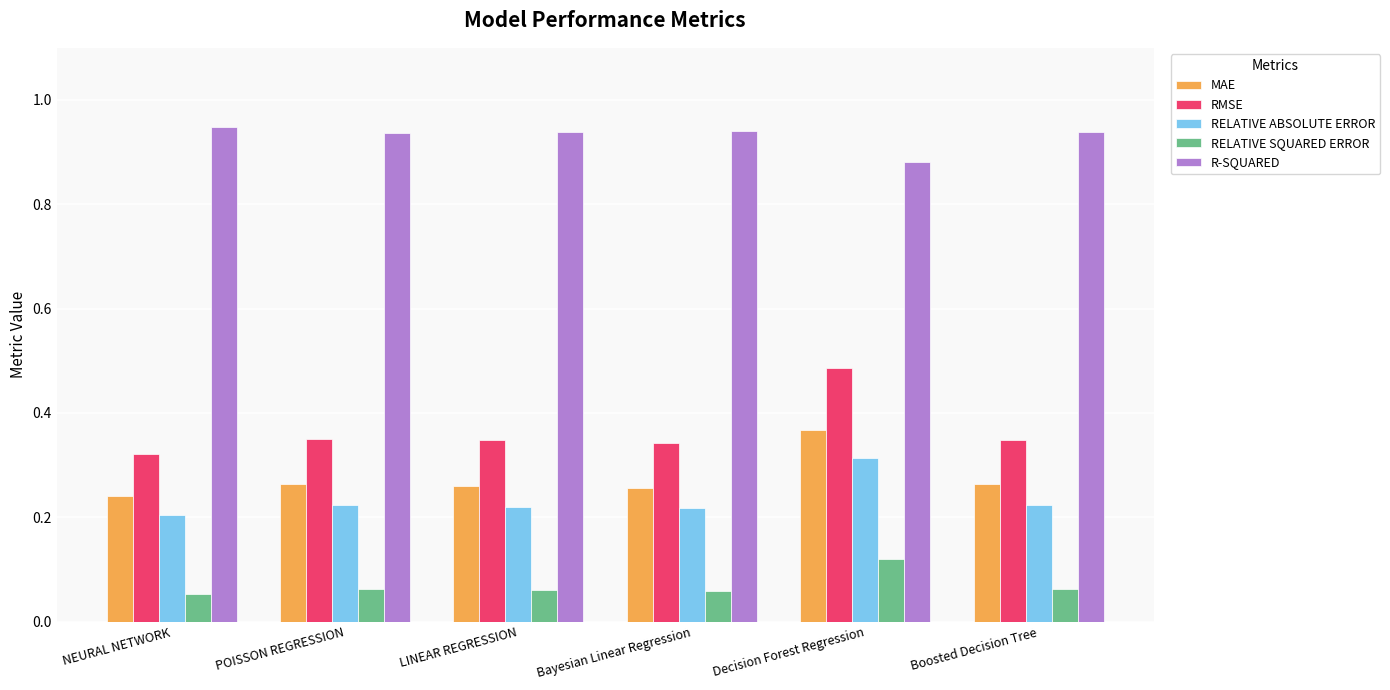

Rank the series at POISSON REGRESSION from lowest to highest value.

RELATIVE SQUARED ERROR, RELATIVE ABSOLUTE ERROR, MAE, RMSE, R-SQUARED